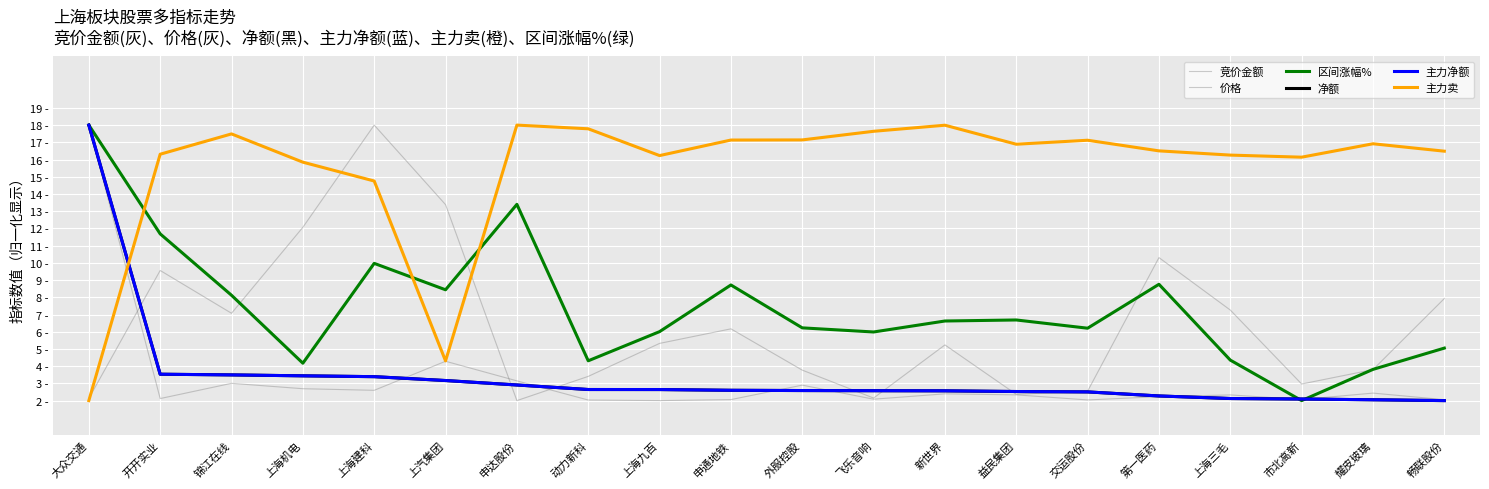

What is the total value across all series at 申达股份?

42.4